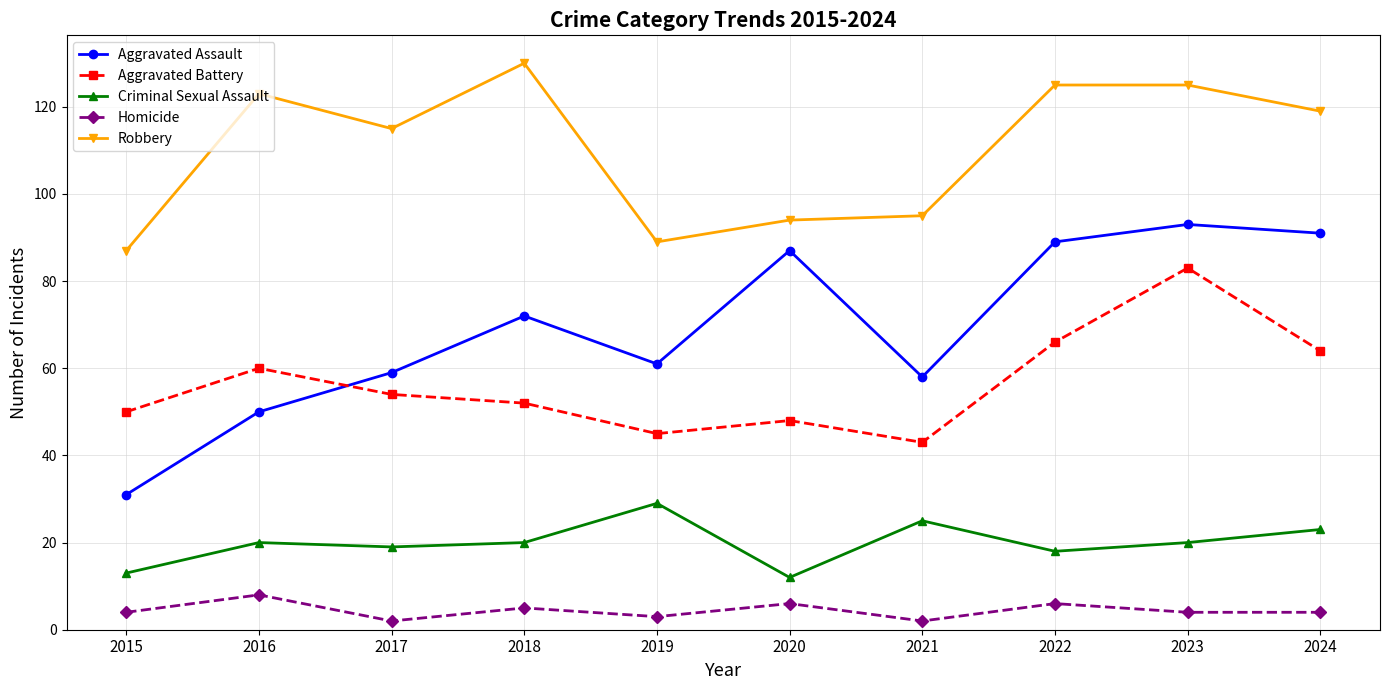

Is the value of Criminal Sexual Assault at 2015 greater than the value of Homicide at 2022?

Yes